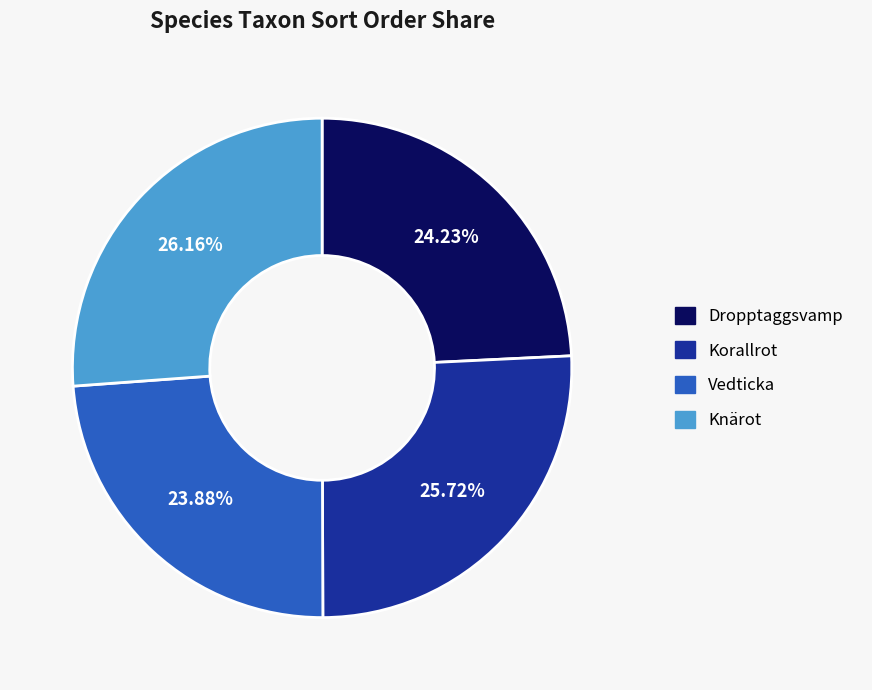

To the nearest percent, what is the difference between the Korallrot and Dropptaggsvamp slice percentages?

1%